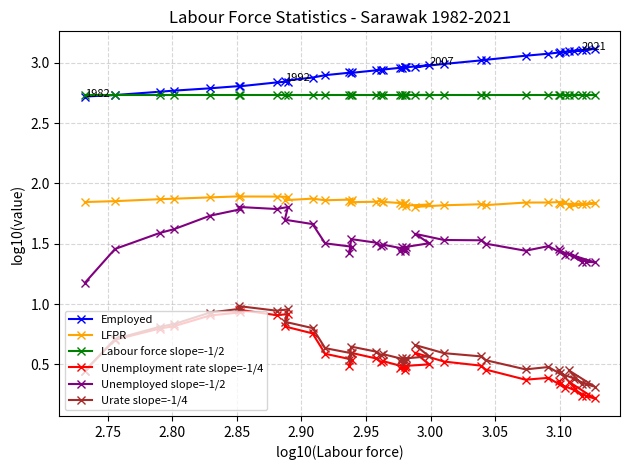

Which series has the largest total across all categories?

Employed